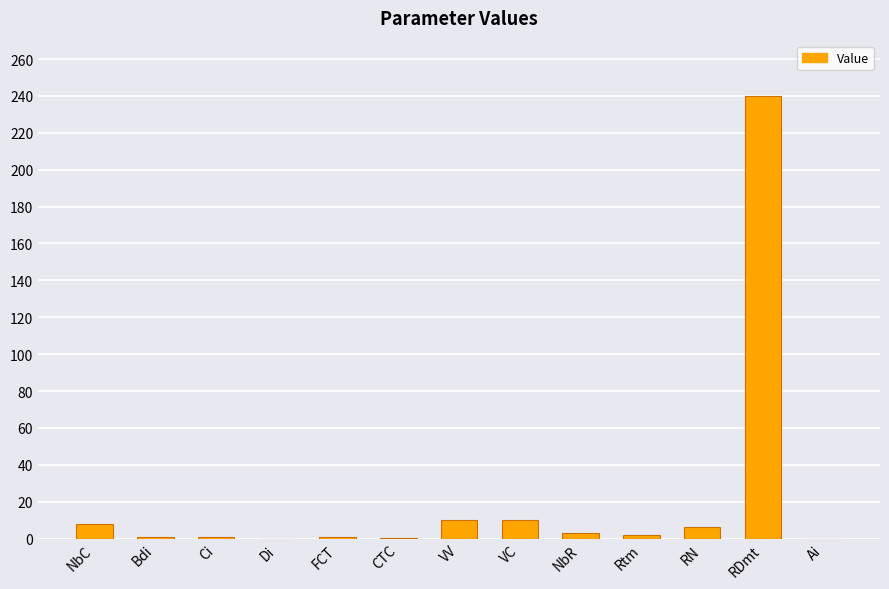

The value at FCT is 1.0. True or false?

True